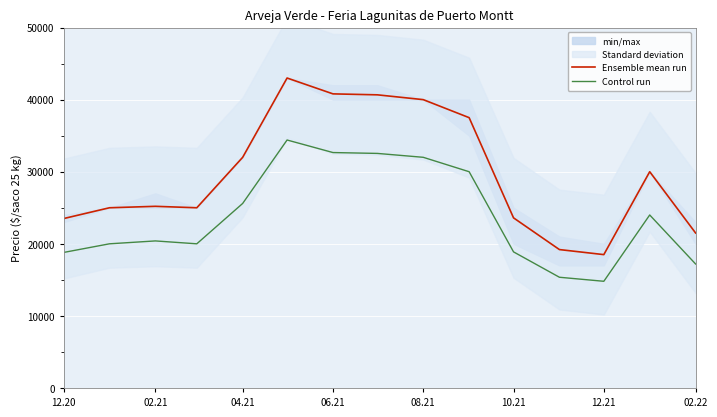

True or false: Ensemble mean run and Control run intersect in this chart.

False